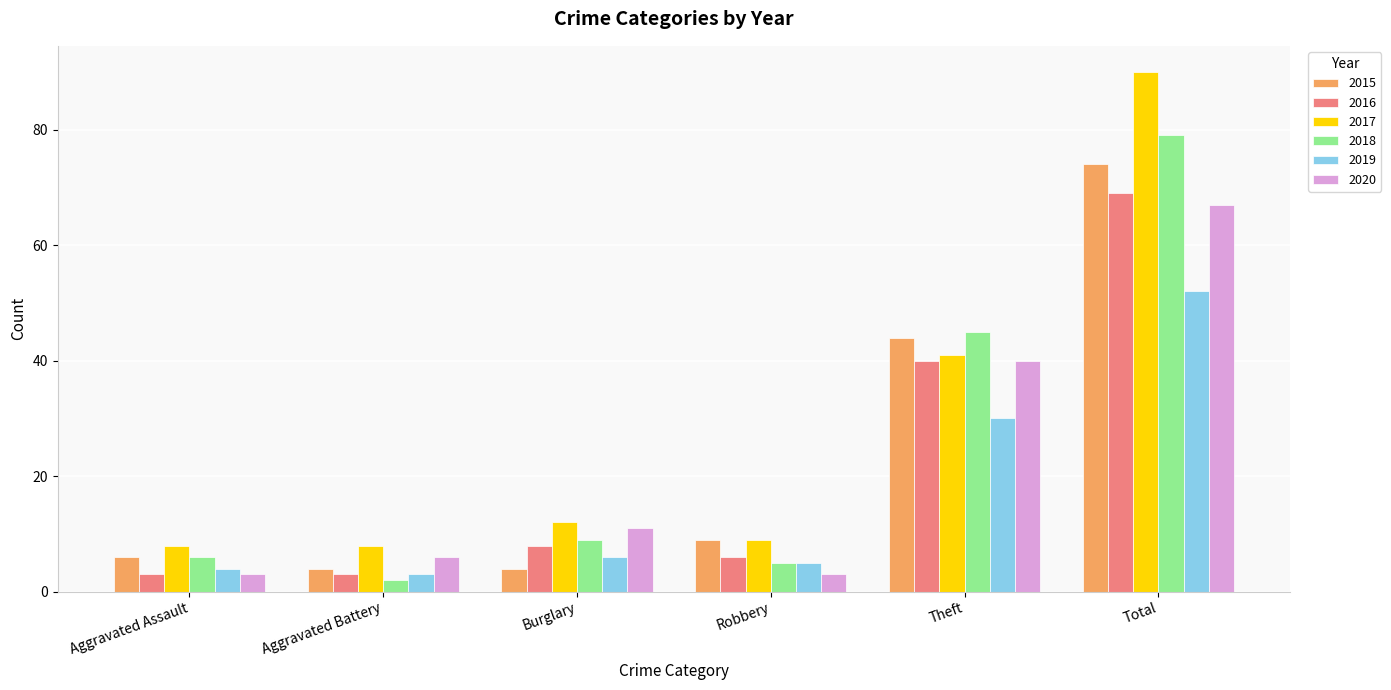

What is the difference between the highest and lowest values at Aggravated Assault?

5